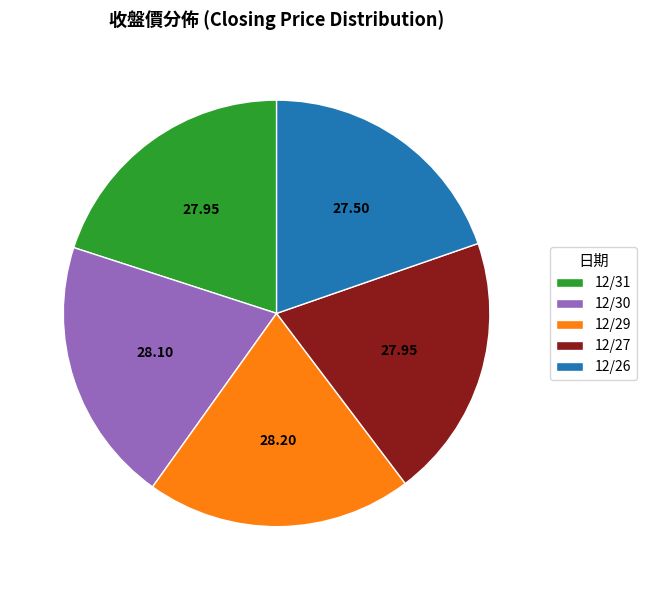

Does 12/26 represent more than half of the total?

No